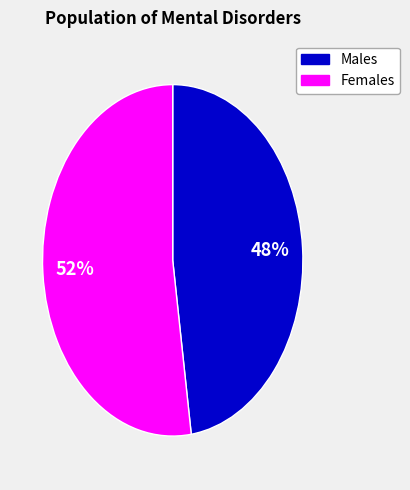

Does any single category account for the majority?

Yes